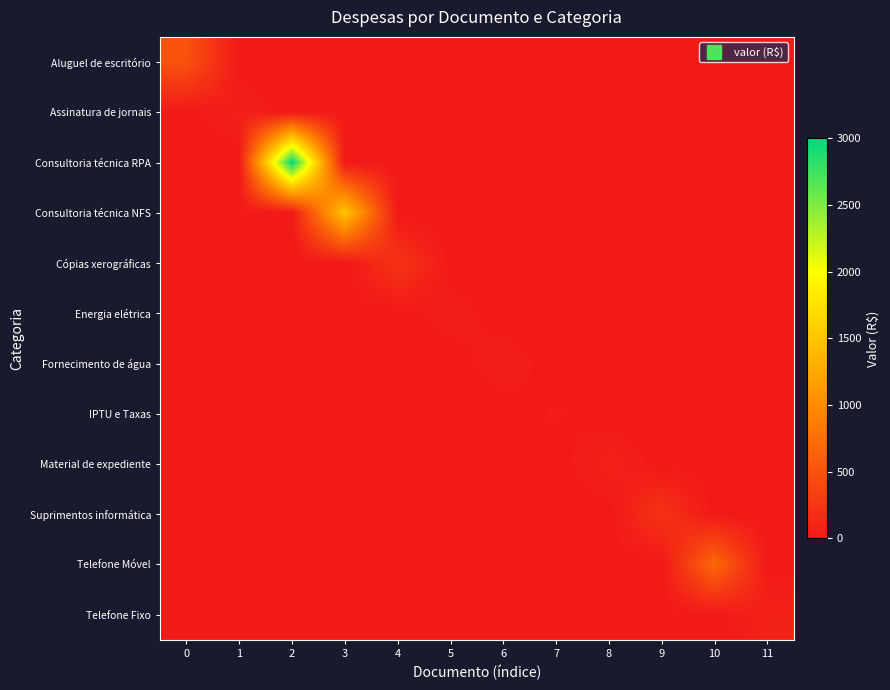

Count the number of categories in the chart.

12